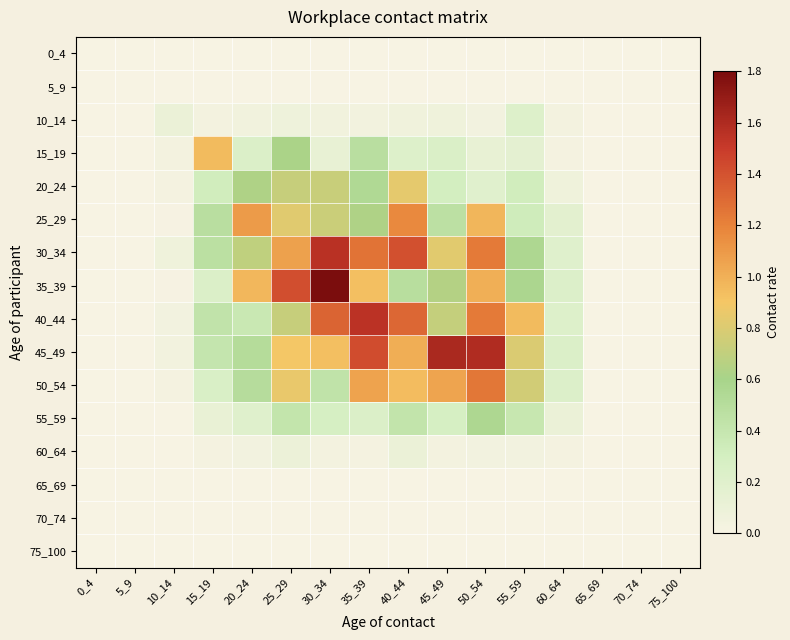

What is the greatest value displayed?

1.8